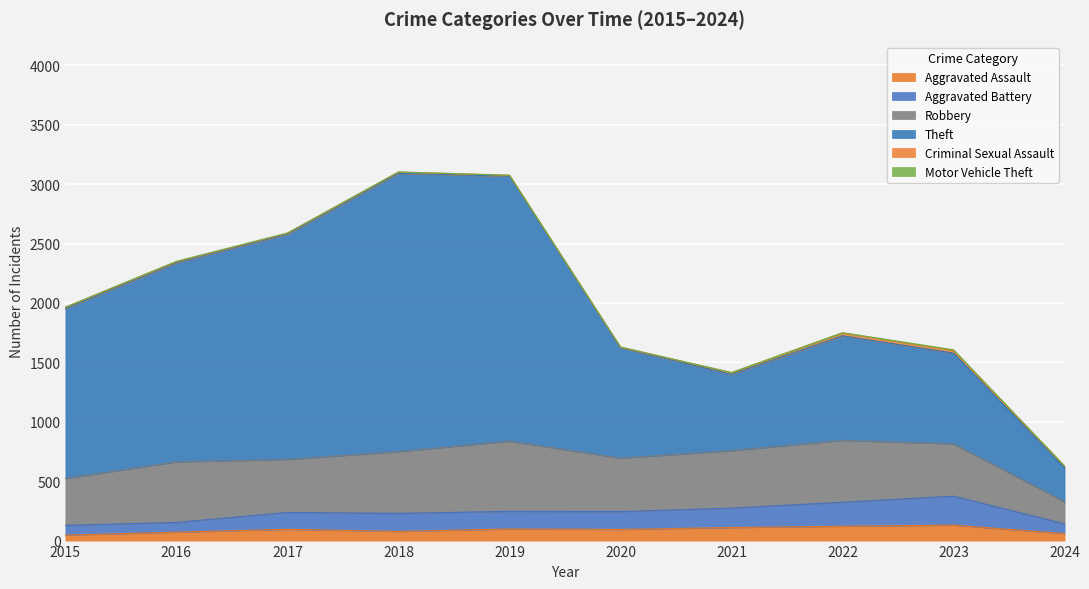

Is the value of Aggravated Assault at 2019 greater than the value of Aggravated Battery at 2022?

No